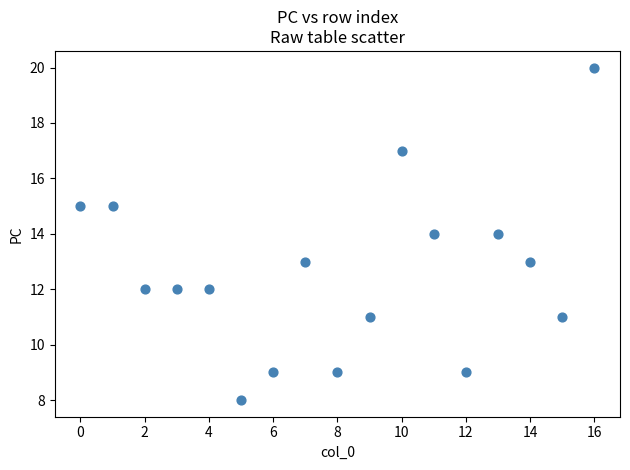

What is the range of Y values (max minus min)?

12